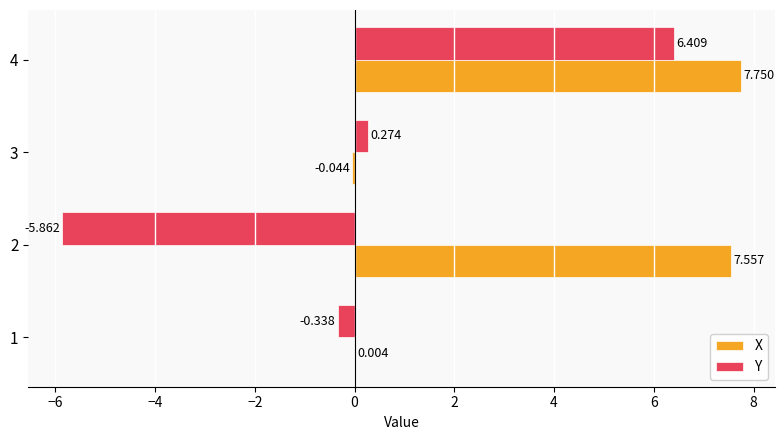

Which series changed the most between 2 and 3?

X